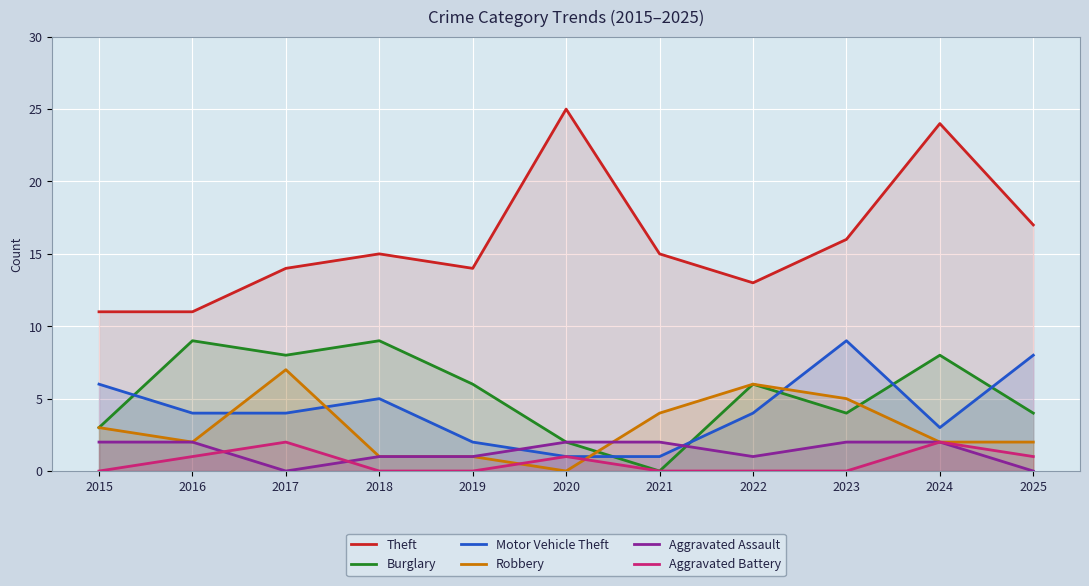

Which series has the largest total across all categories?

Theft